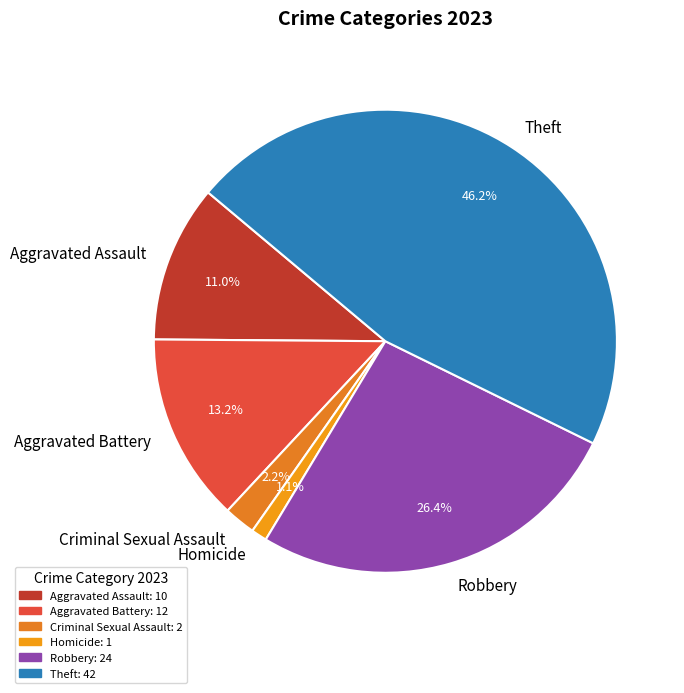

The Criminal Sexual Assault slice represents 2% of the pie. True or false?

True